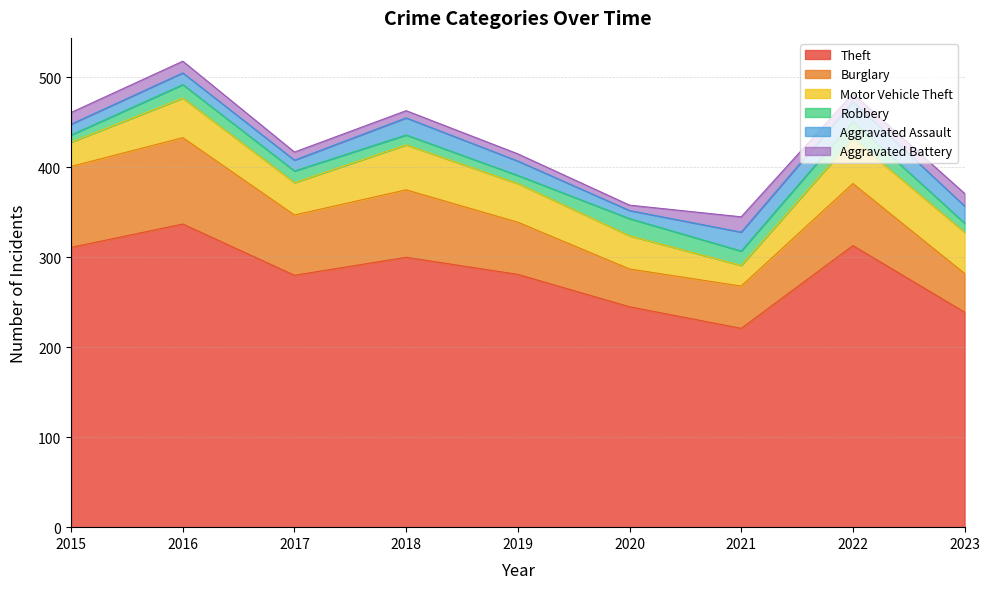

How many distinct data groups are displayed?

6